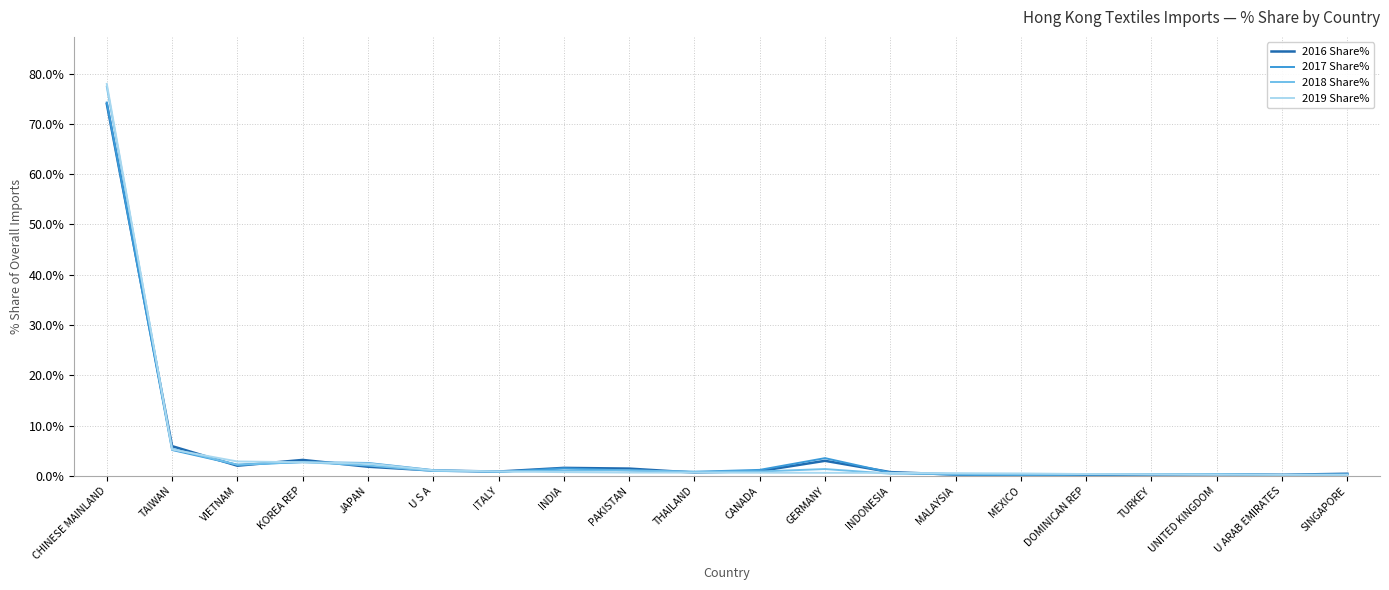

What is the difference between the 2016 Share% values at PAKISTAN and INDONESIA?

0.7